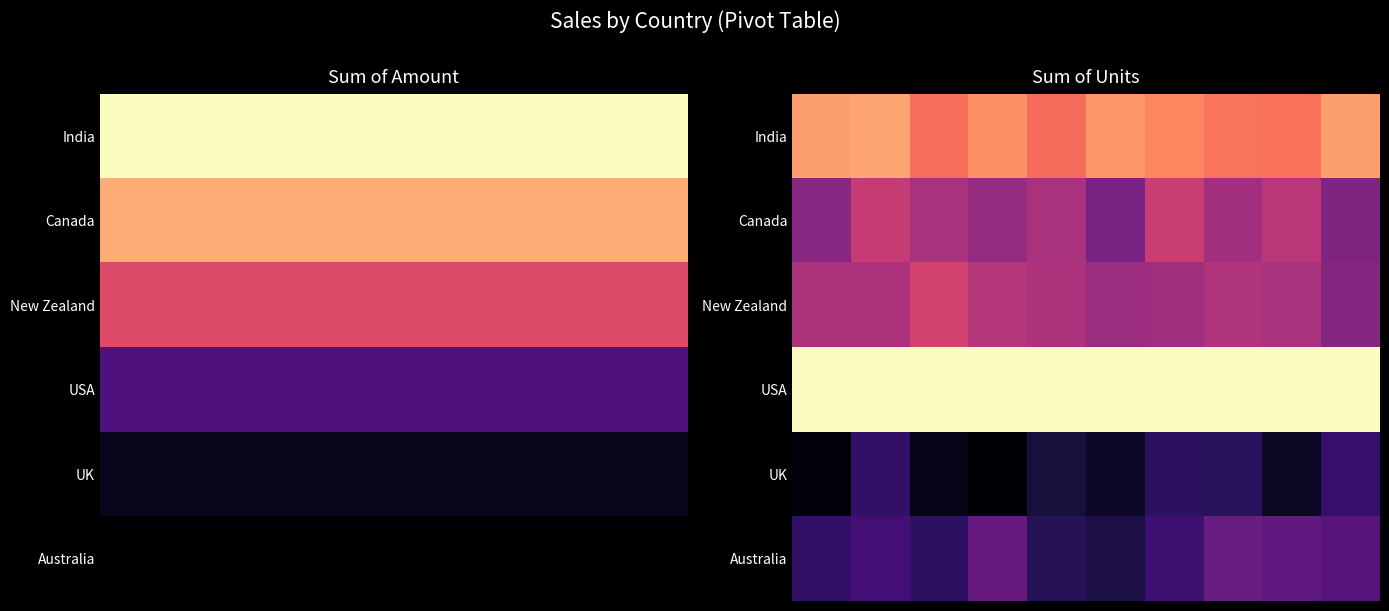

At how many categories does at least one series exceed 0?

10